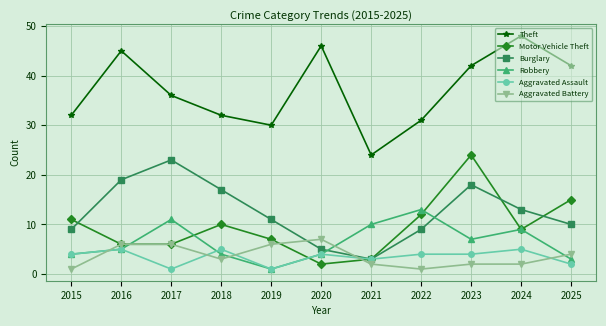

How many interior local peaks does the Burglary series have?

2